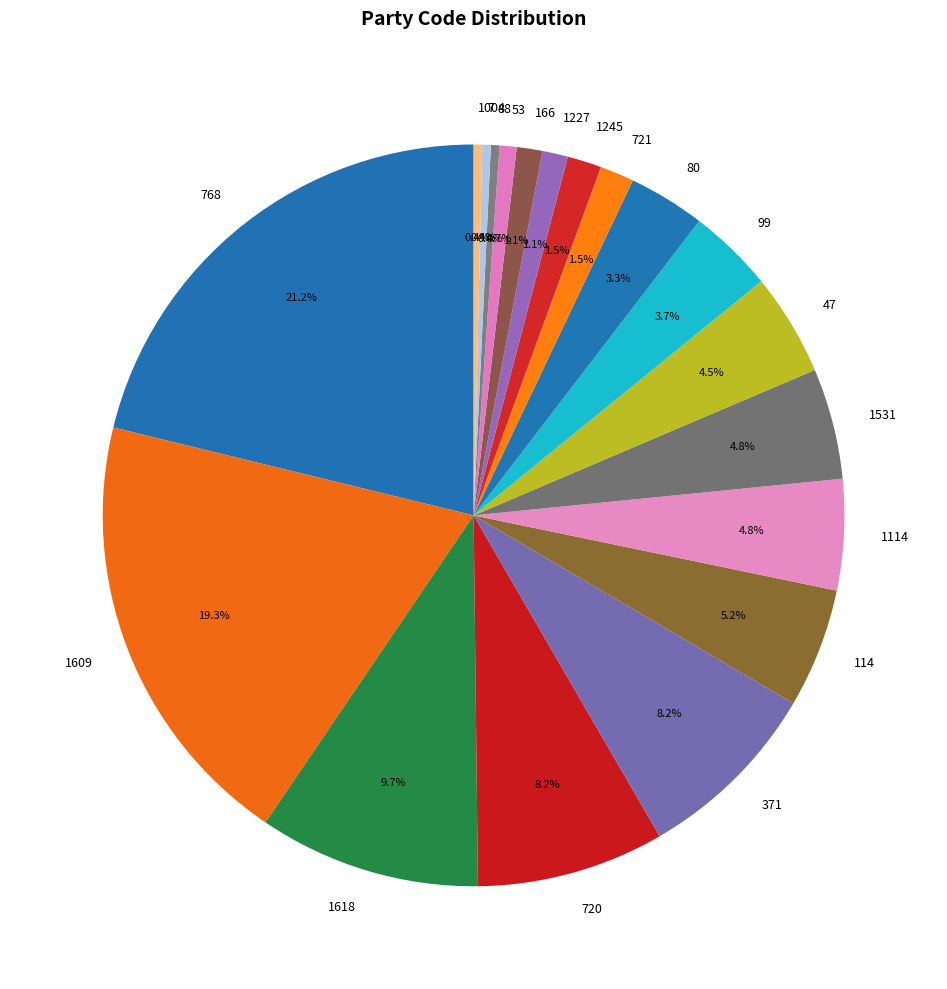

Does any single category account for the majority?

No